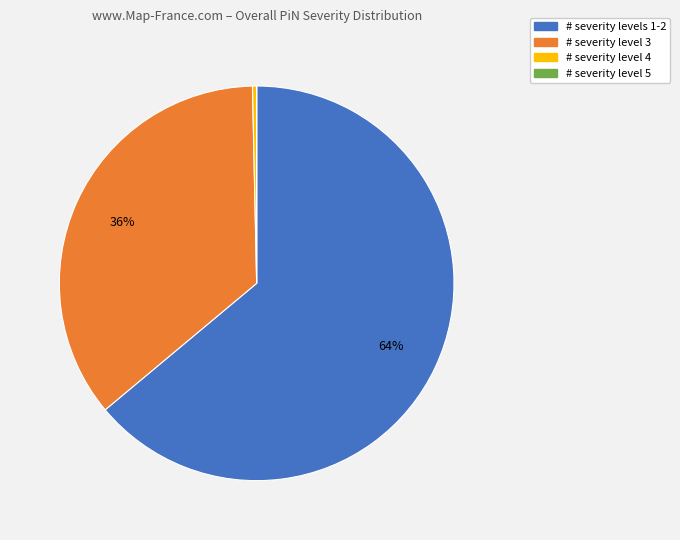

To the nearest percent, what is the average slice percentage?

25%